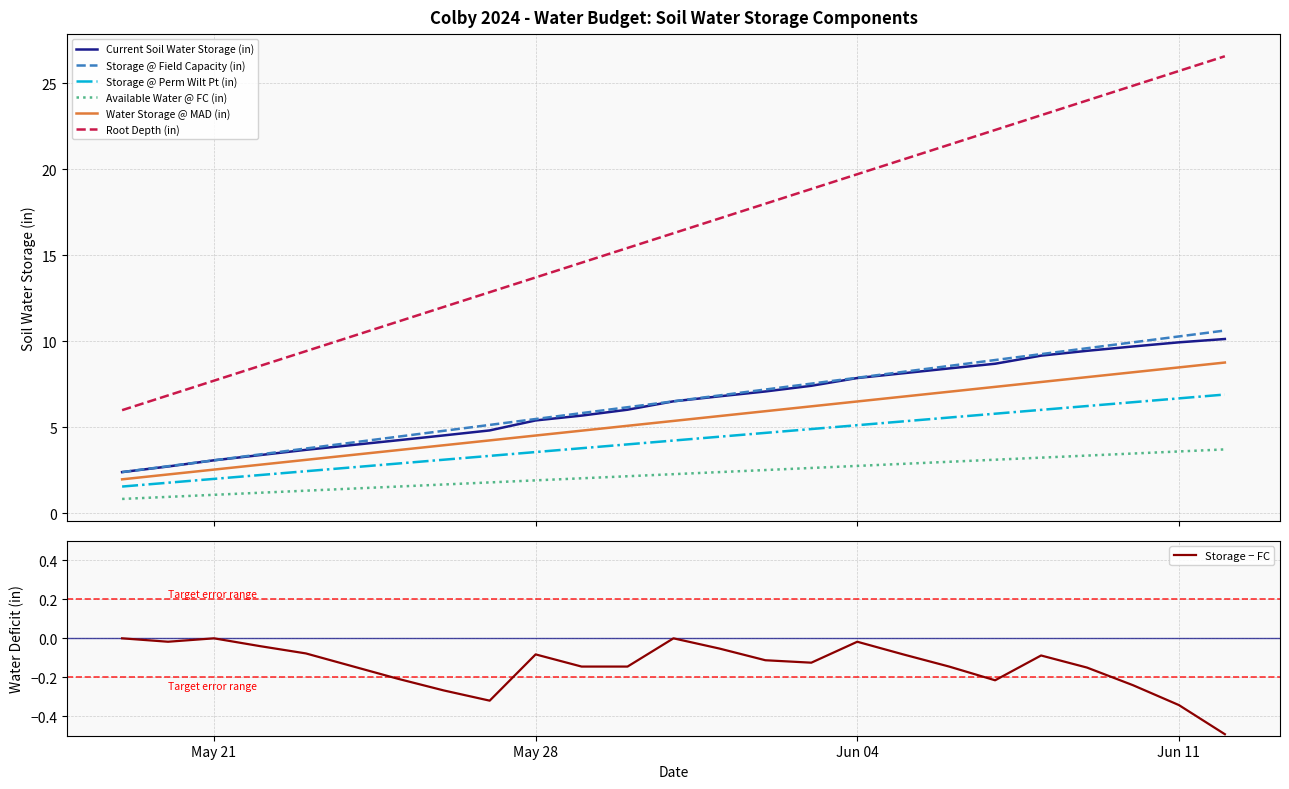

True or false: Available Water @ FC (in) and Storage @ Field Capacity (in) intersect in this chart.

False